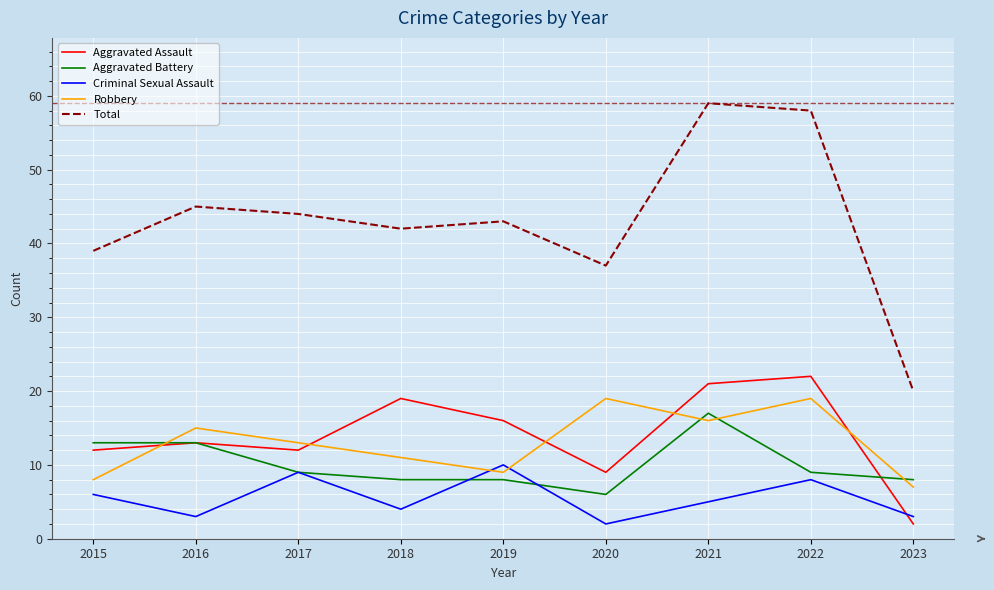

List the series in order of their peak value, highest first.

Total, Aggravated Assault, Robbery, Aggravated Battery, Criminal Sexual Assault